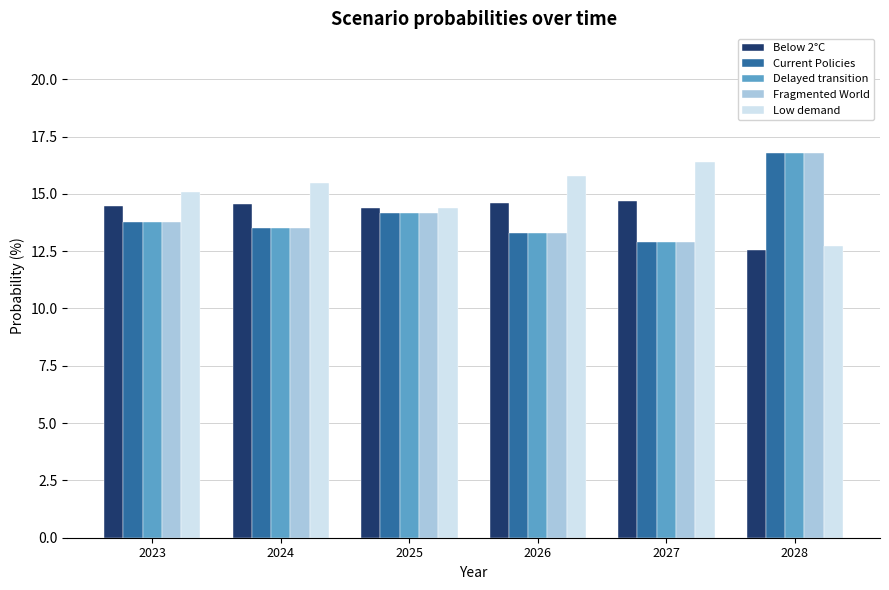

How many groups of bars are there?

6